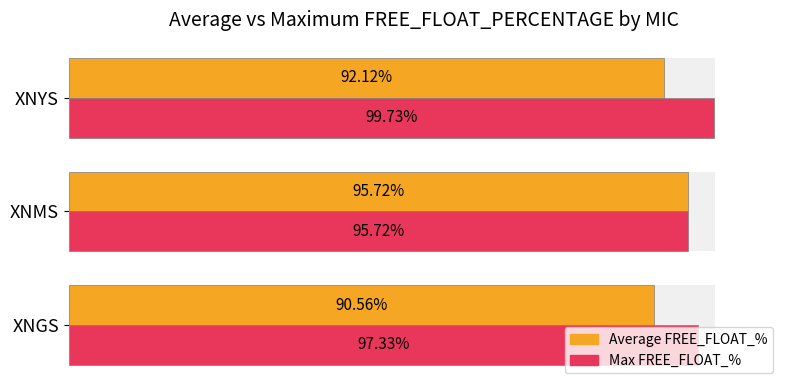

Rank the series by their maximum value, from lowest to highest.

Average FREE_FLOAT_%, Max FREE_FLOAT_%